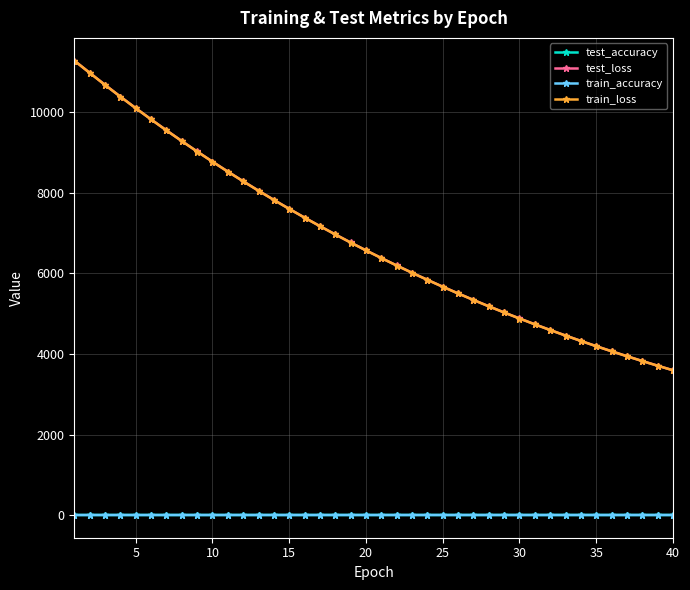

At how many categories does at least one series exceed 2785?

40